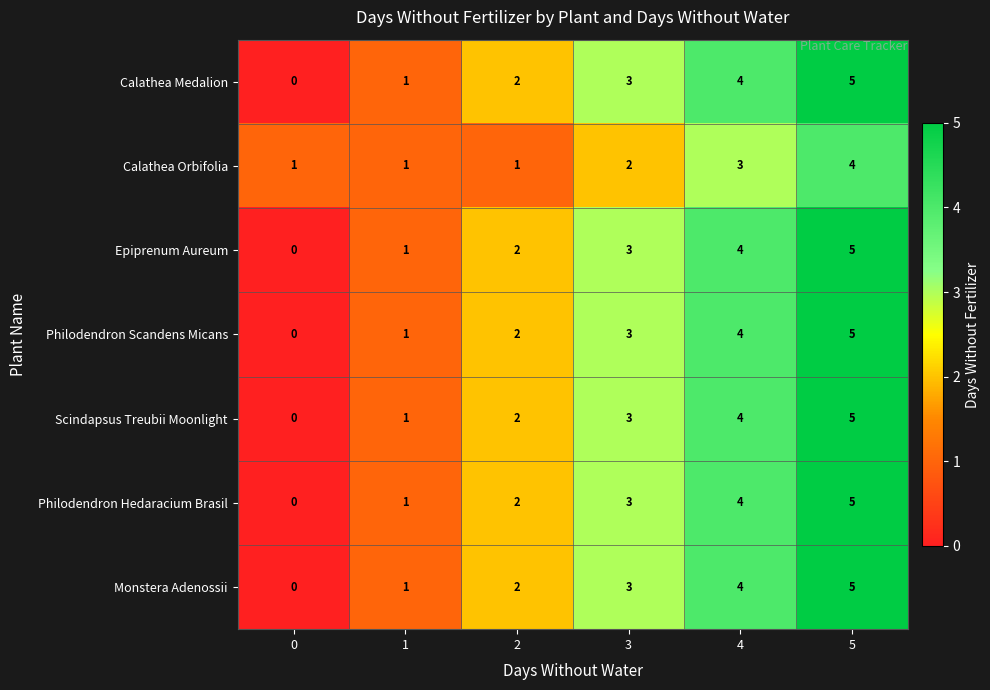

The value of Epiprenum Aureum at 5 is 8. True or false?

False